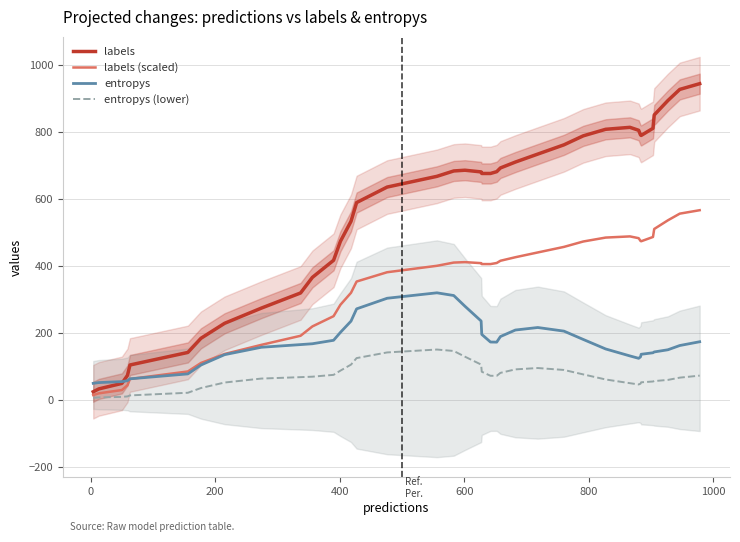

What is the maximum value for entropys?

320.0